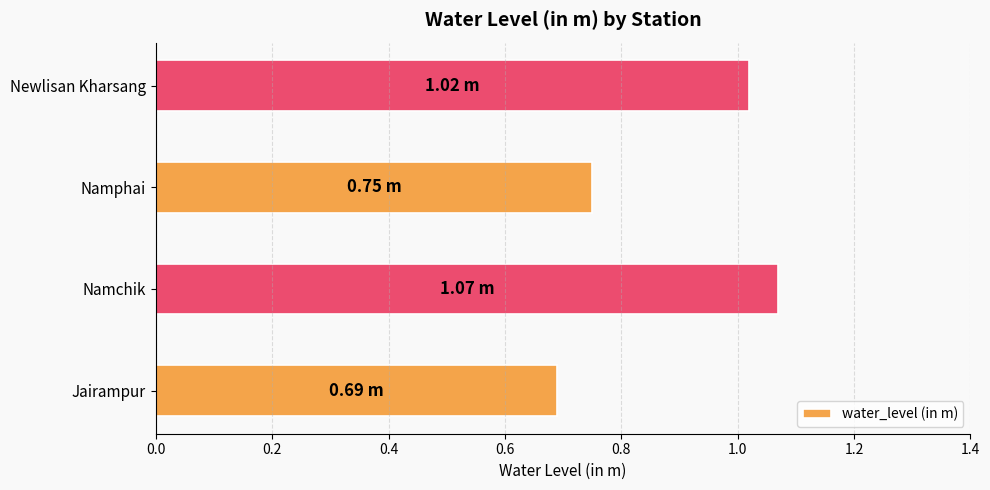

What is the smallest value displayed?

0.7